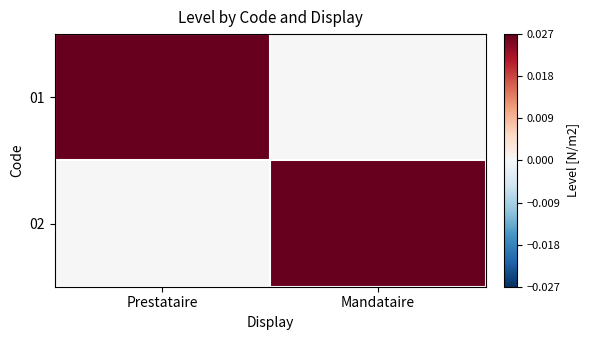

Which series has the largest range (max minus min)?

01